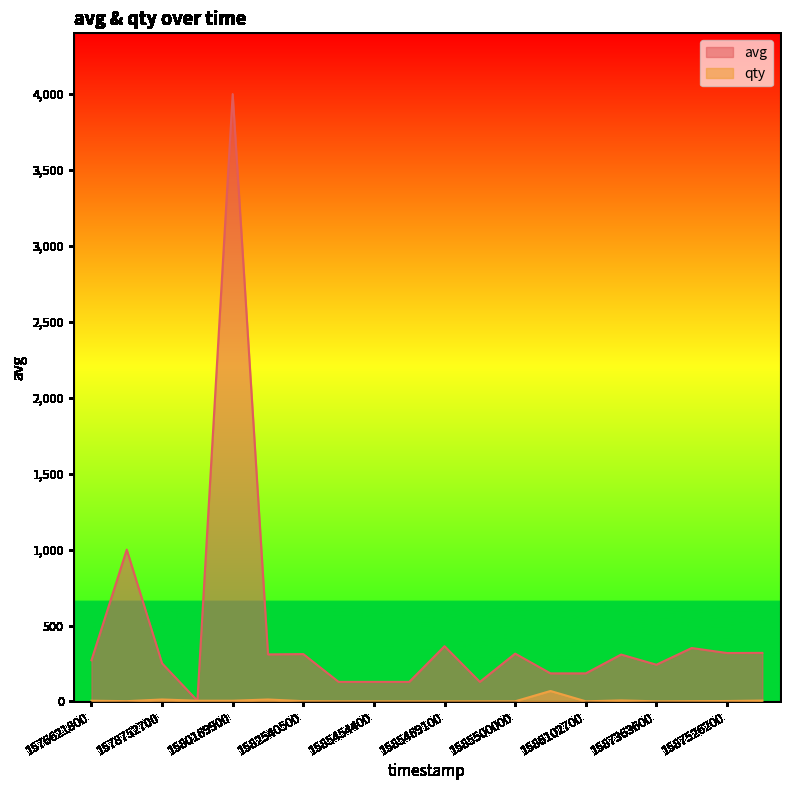

True or false: qty and avg cross at least once.

False